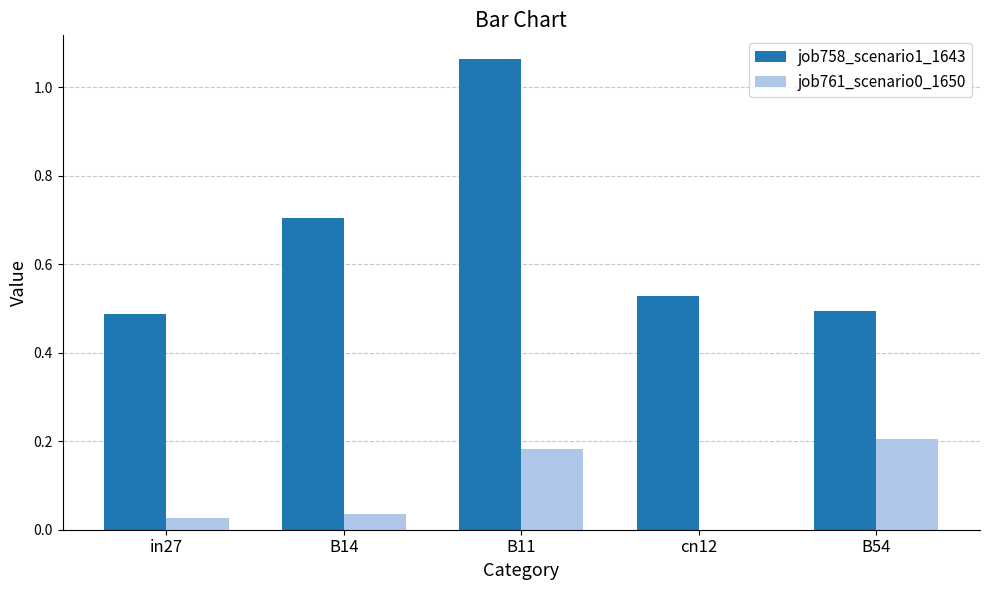

Between B14 and cn12, which series saw the biggest shift?

job758_scenario1_1643